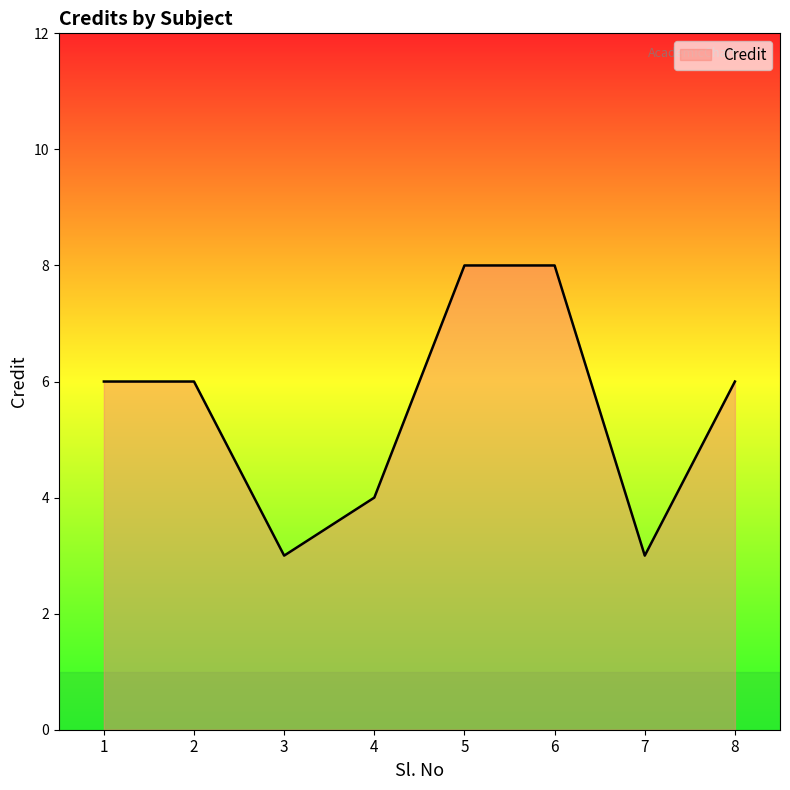

What is the maximum value shown in the chart?

8